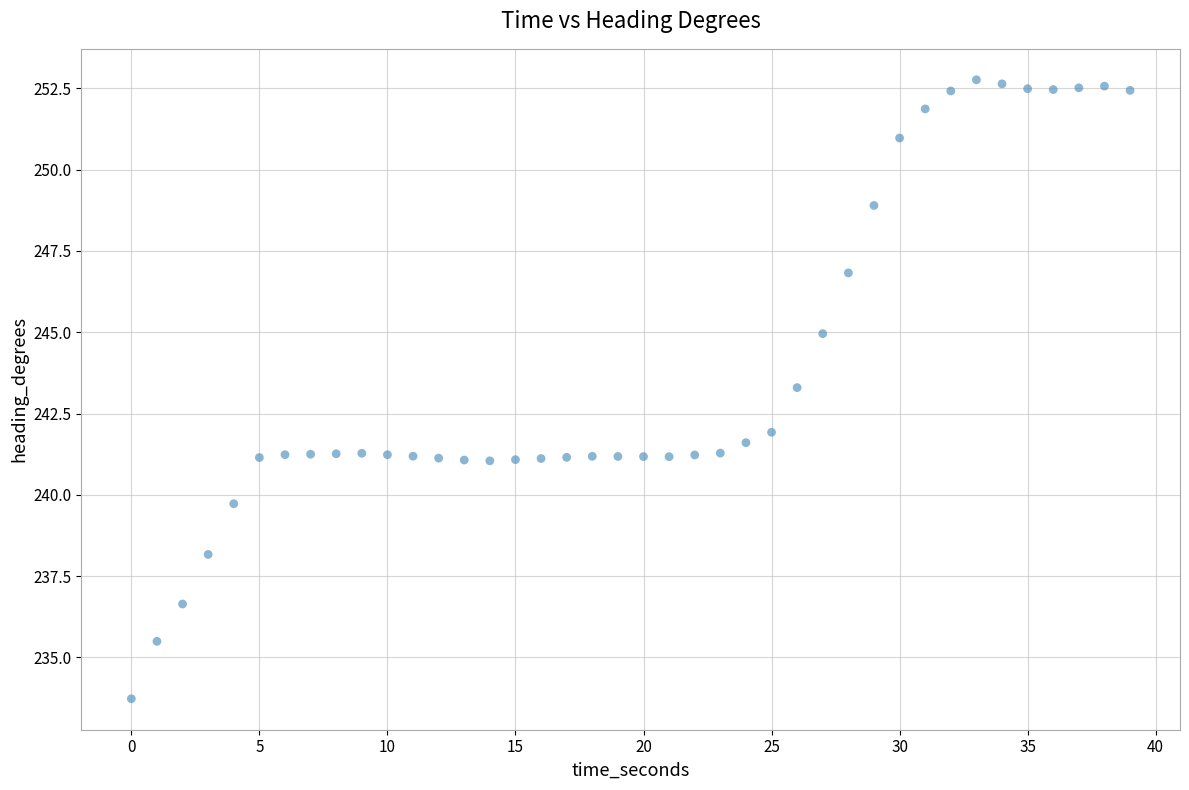

What Y value in the scatter plot is closest to 243?

243.3